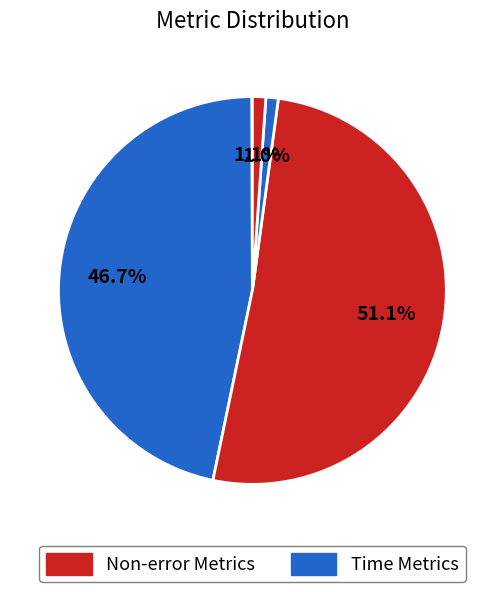

How many slices are in this pie chart?

5